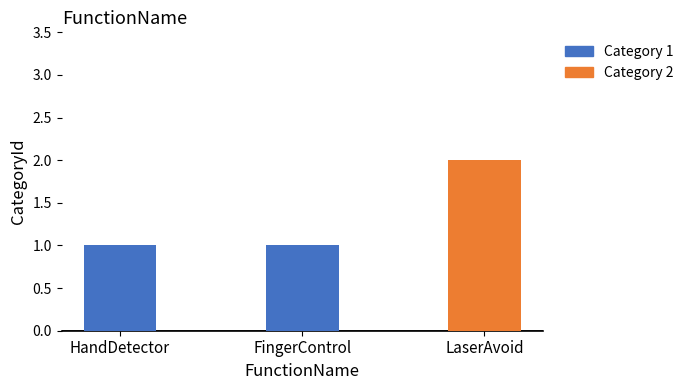

How many bars are there in total?

3